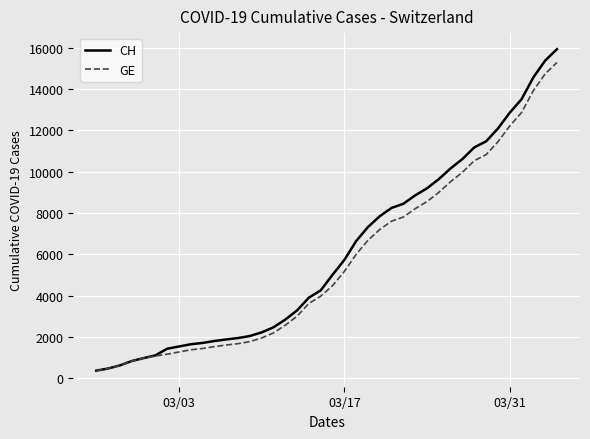

Which series has the widest spread of values?

CH